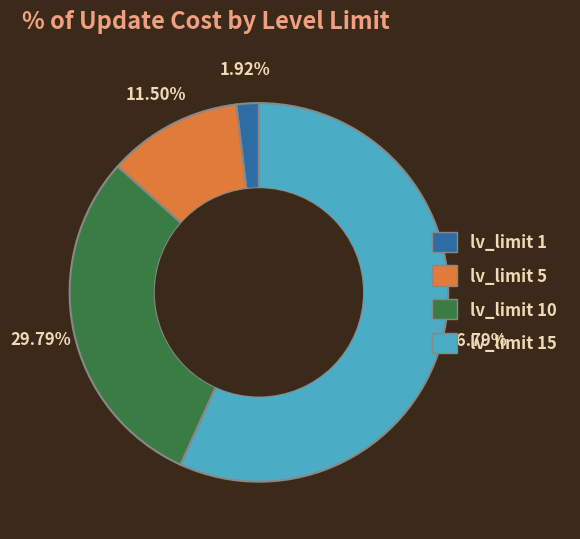

Does any single category account for the majority?

Yes